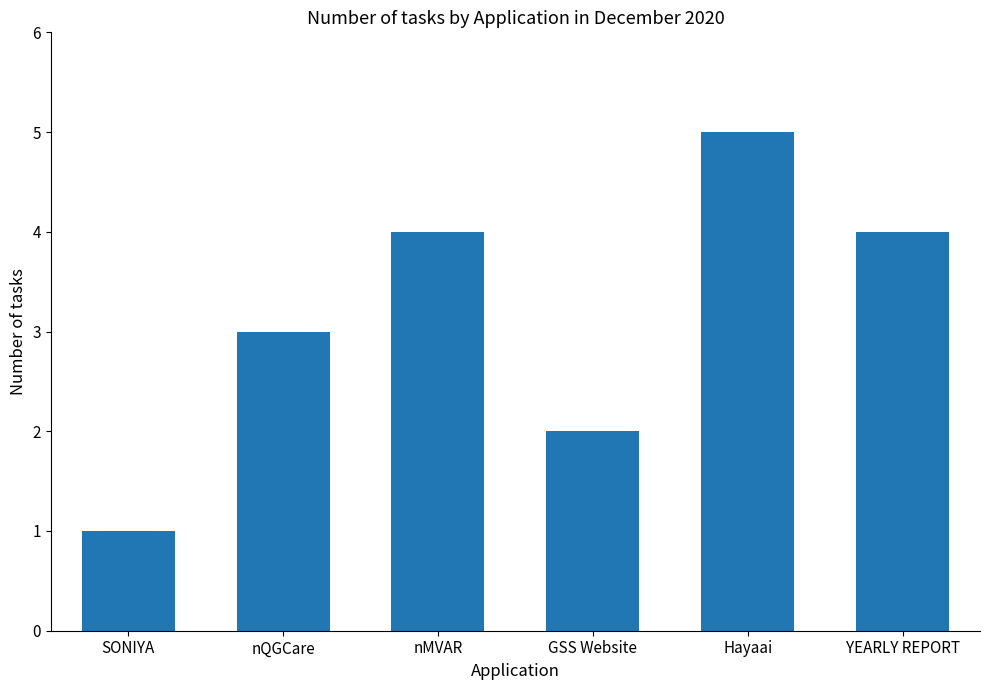

How many data points does each series have?

6